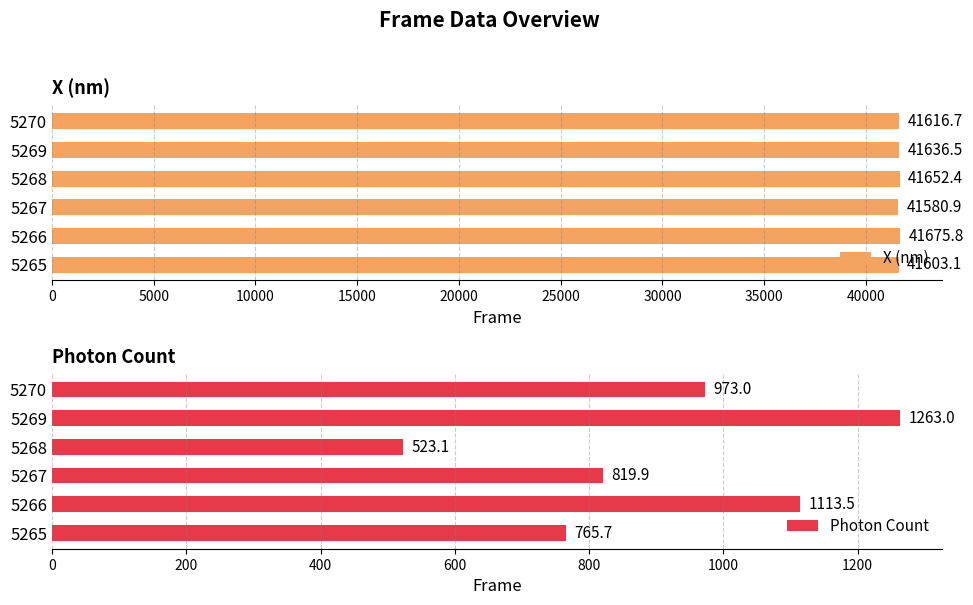

What is the minimum value for Photon Count?

523.1